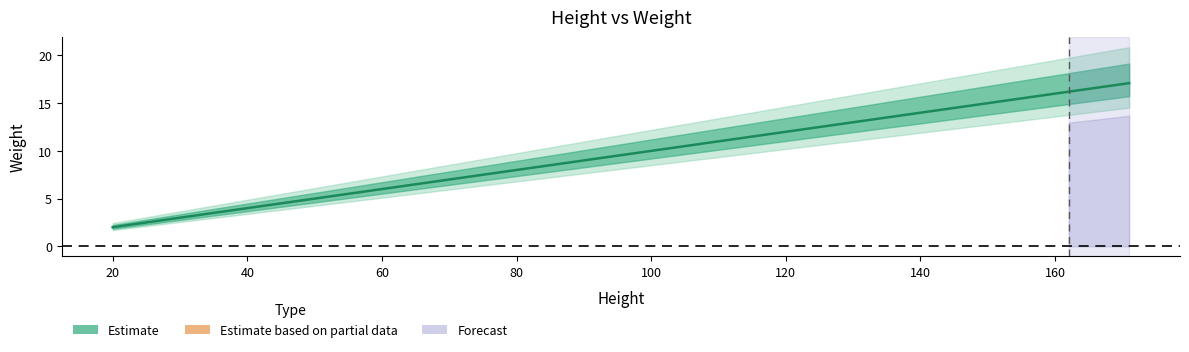

Which has a higher value, 20 or 40?

40